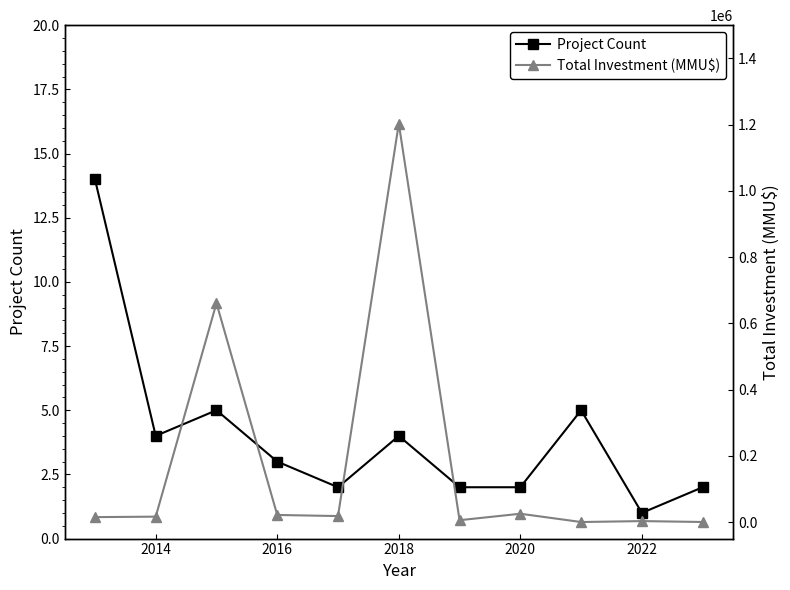

At how many categories does at least one series exceed 563073?

2